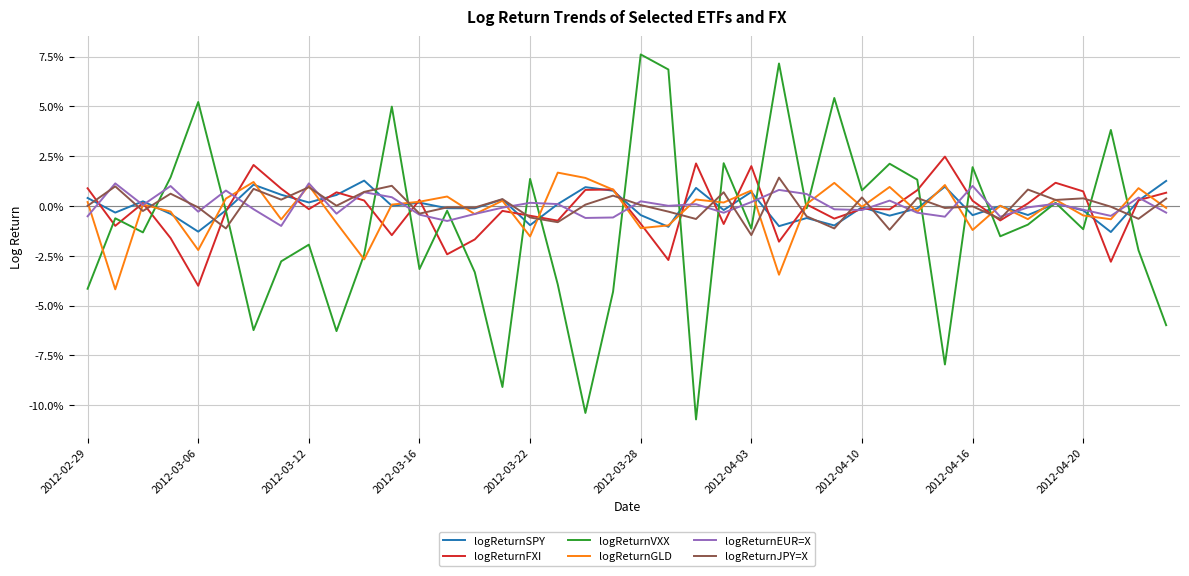

What are all the series names shown in the legend?

logReturnSPY, logReturnFXI, logReturnVXX, logReturnGLD, logReturnEUR=X, logReturnJPY=X